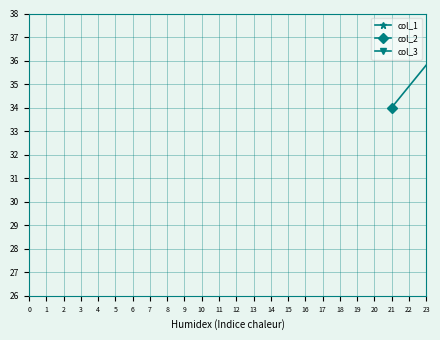

Rank the series by their average value, from lowest to highest.

col_3, col_1, col_2